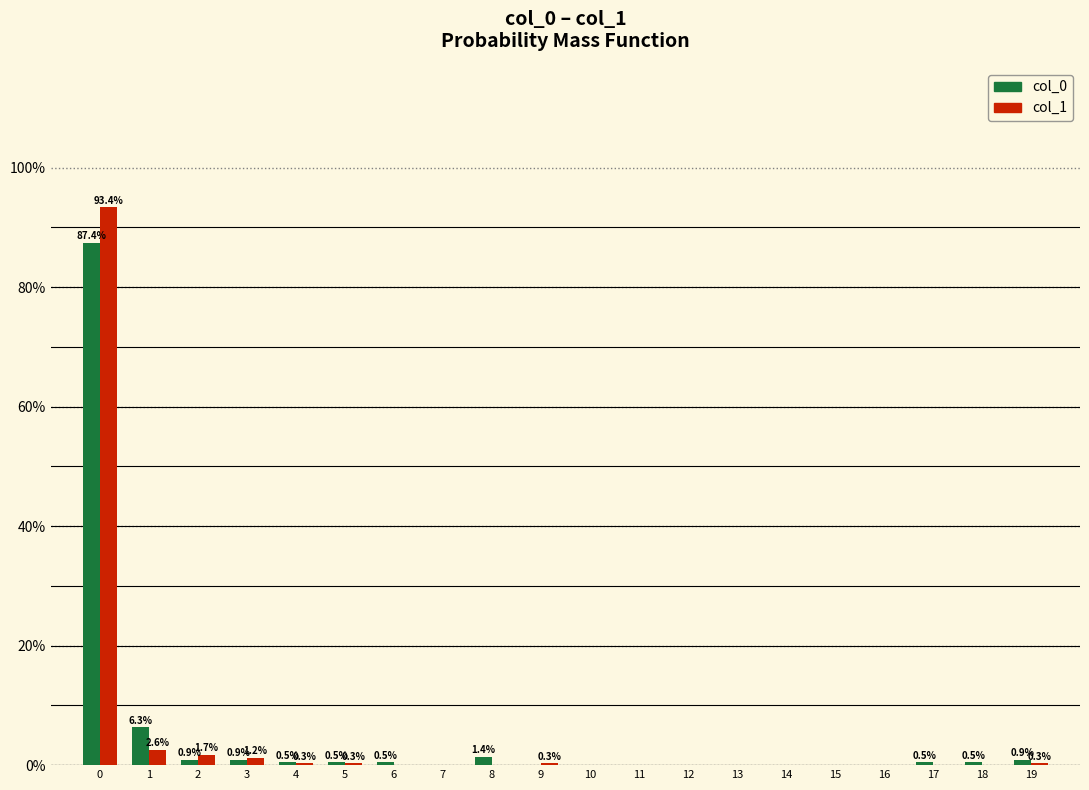

Is it true that col_1 equals -38.0 at 7?

False